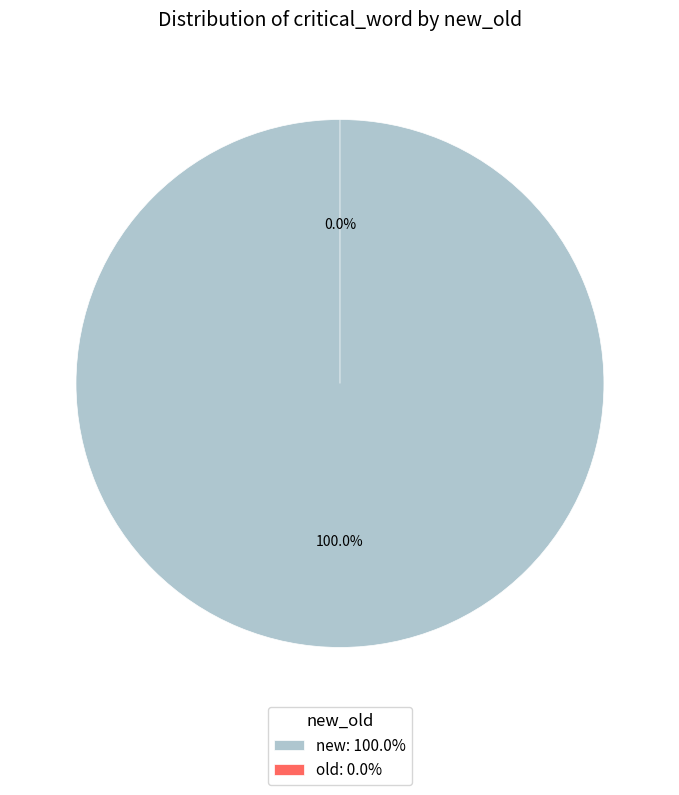

How many segments does this pie chart have?

2